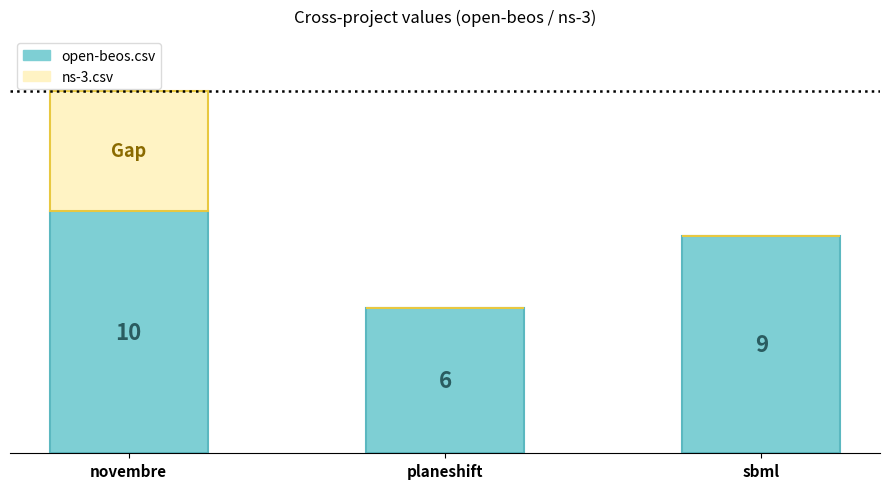

At which label does open-beos.csv first exceed 9?

novembre